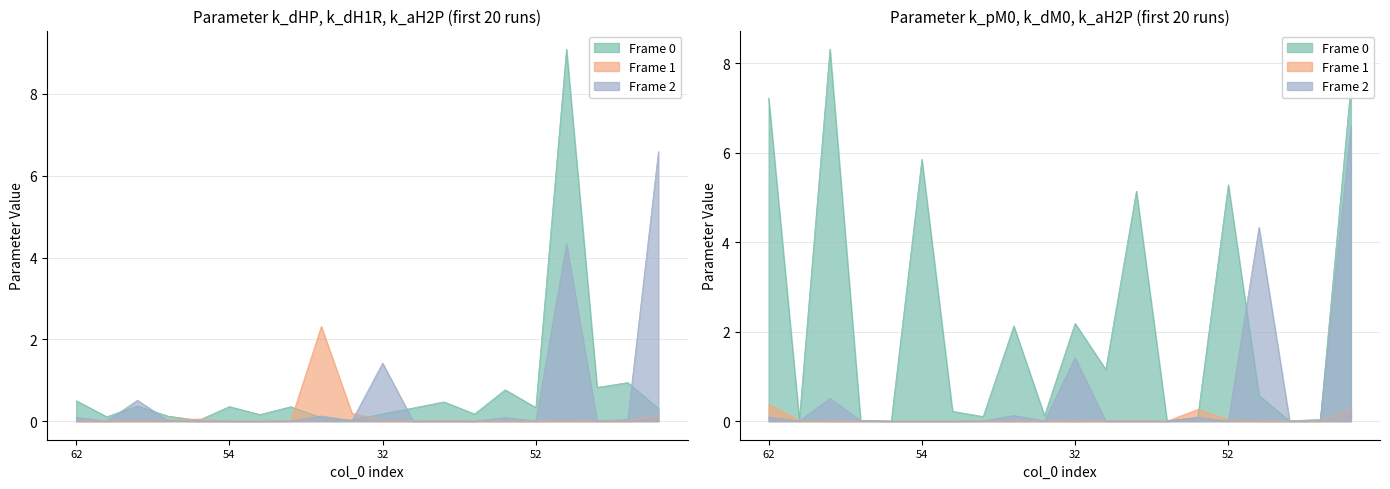

What position from the left is 30?

10